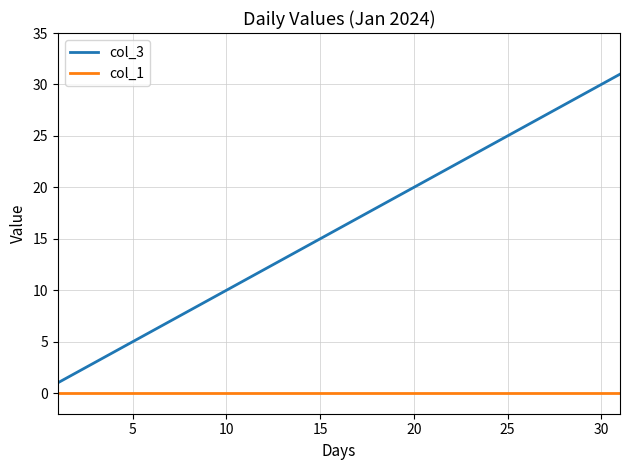

True or false: col_3 and col_1 cross at least once.

False